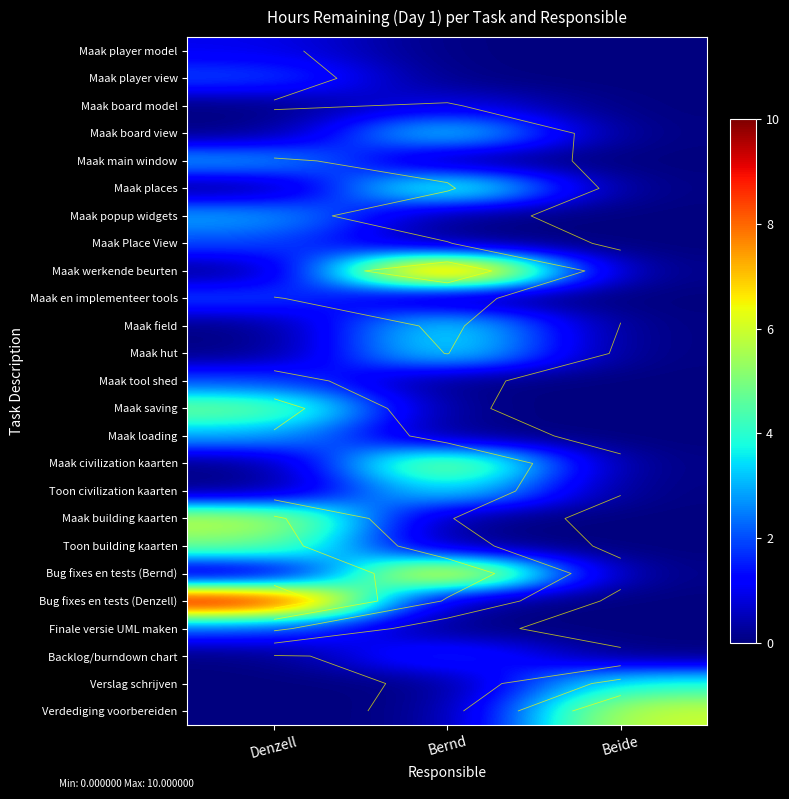

At Denzell, list the series in order from smallest to largest.

Maak board model, Maak board view, Maak places, Maak werkende beurten, Maak field, Maak hut, Maak civilization kaarten, Toon civilization kaarten, Bug fixes en tests (Bernd), Backlog/burndown chart, Verslag schrijven, Verdediging voorbereiden, Maak player model, Maak player view, Maak Place View, Maak en implementeer tools, Maak tool shed, Finale versie UML maken, Maak main window, Maak popup widgets, Maak loading, Maak saving, Toon building kaarten, Maak building kaarten, Bug fixes en tests (Denzell)